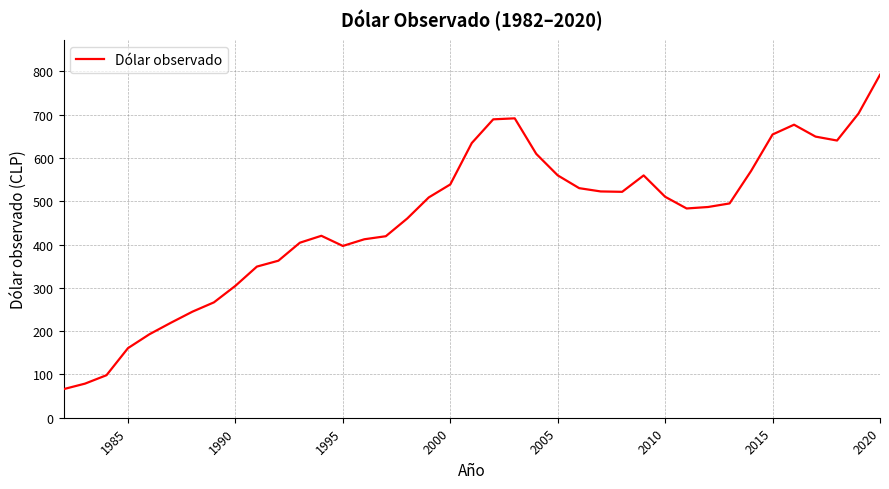

What is the maximum value shown in the chart?

792.2